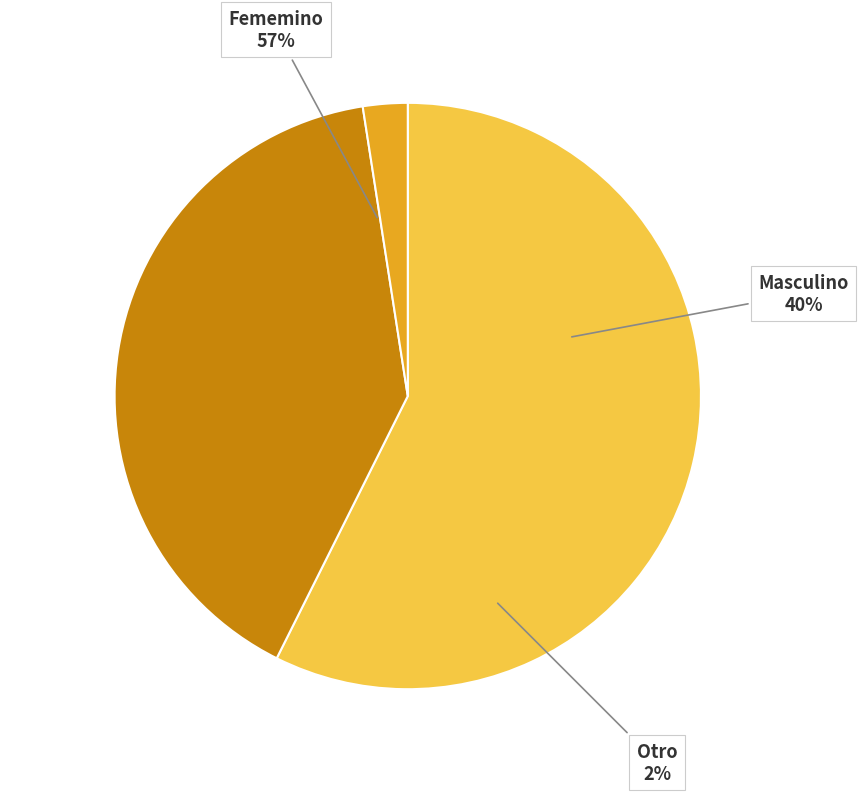

Is there a majority slice in this chart?

Yes